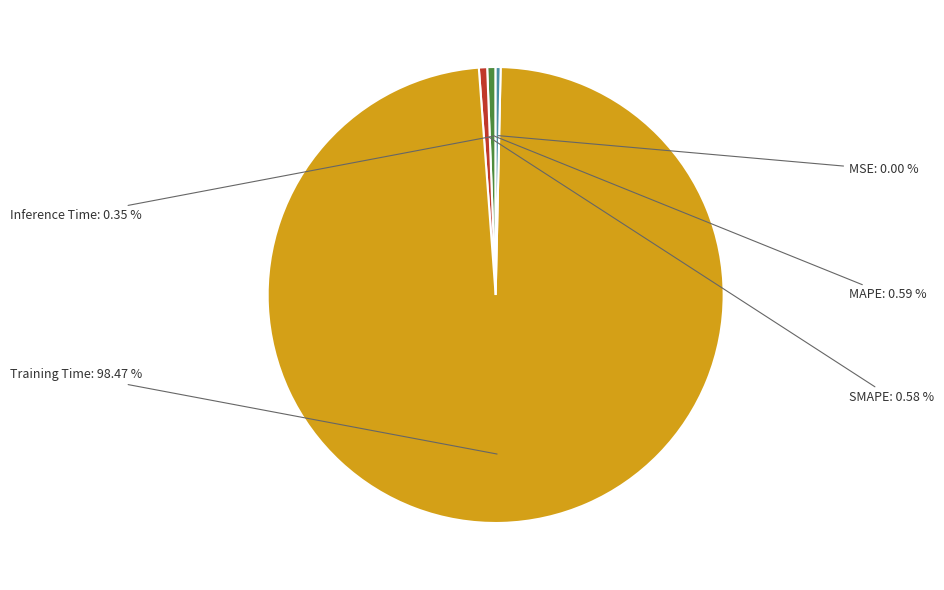

Is there a majority slice in this chart?

Yes